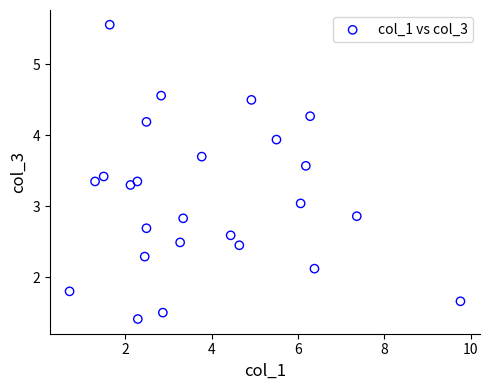

What is the range of X values (max minus min)?

9.1